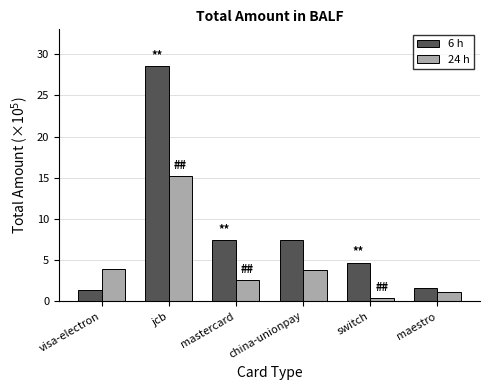

The 6 h series shows 3.0 at switch. True or false?

False